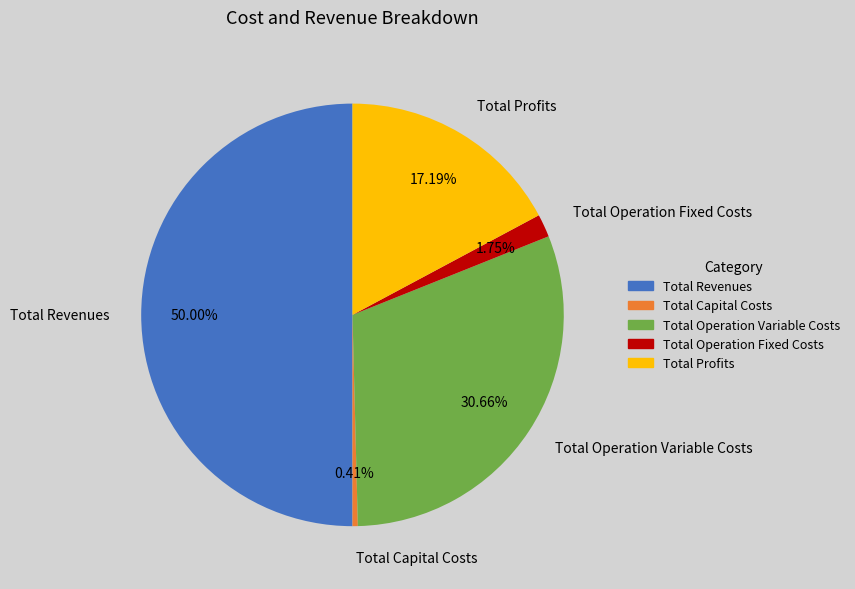

Does Total Operation Fixed Costs represent more than half of the total?

No